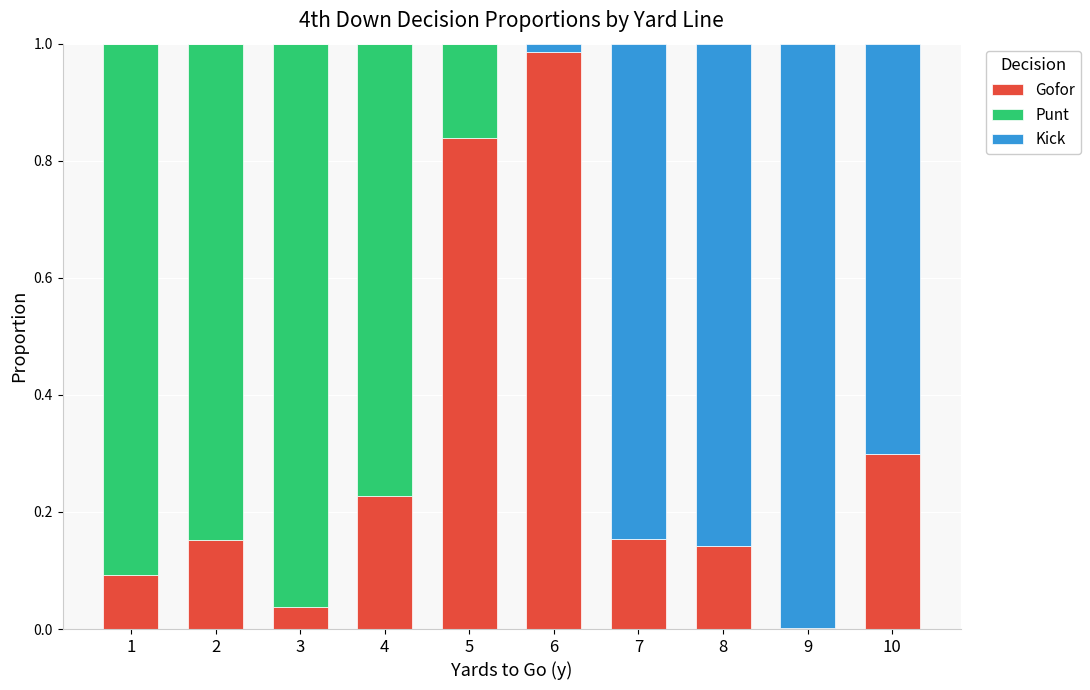

Is it true that Gofor equals 0.2 at 5?

False